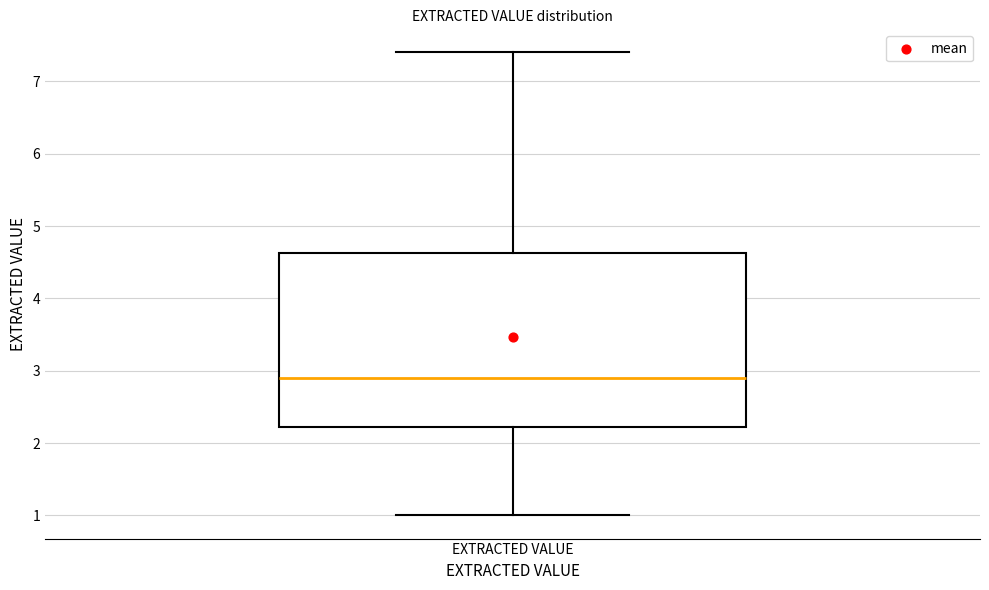

Where does the lower whisker of the box for EXTRACTED VALUE end on the y-axis? The values are not printed on the chart, so give them approximately, as read against the axis.

1.0